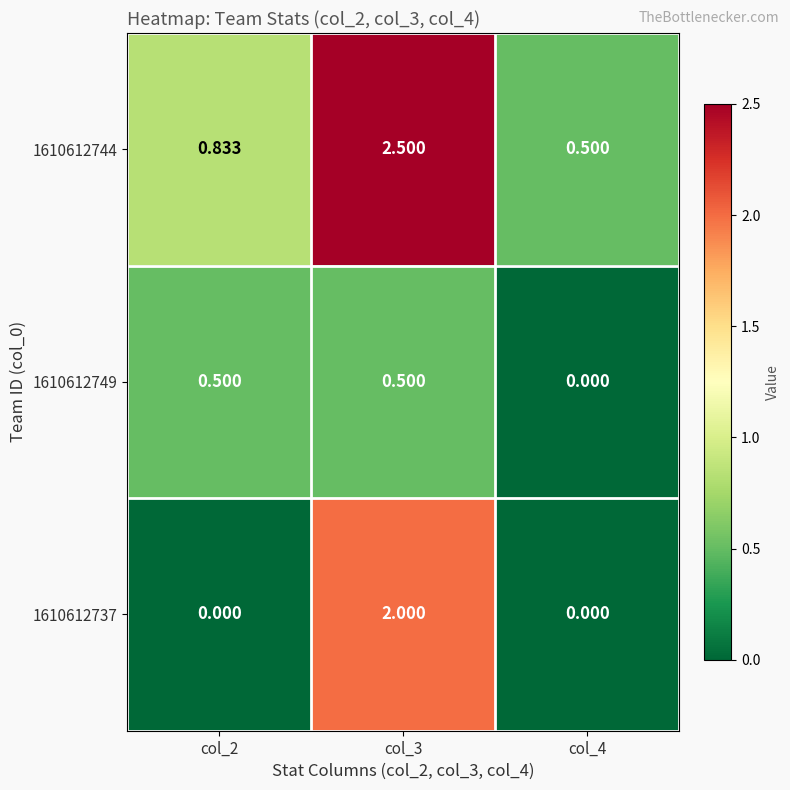

Is the value of 1610612737 at col_2 greater than the value of 1610612744 at col_2?

No